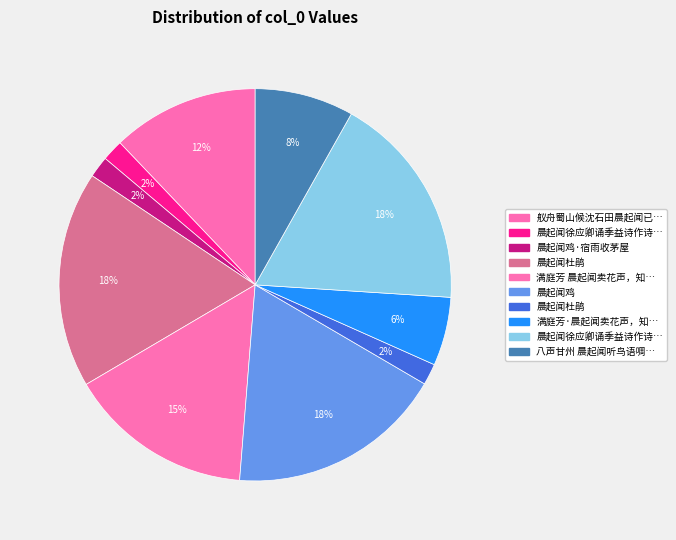

Count the number of slices in the pie.

10